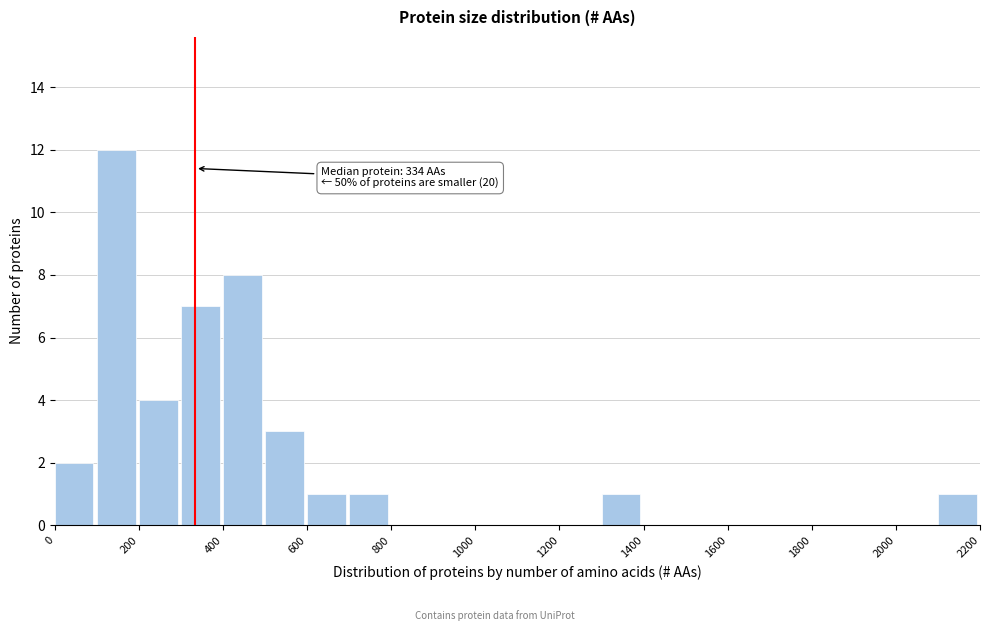

Which range on the x-axis has the tallest bar?

100 to 200